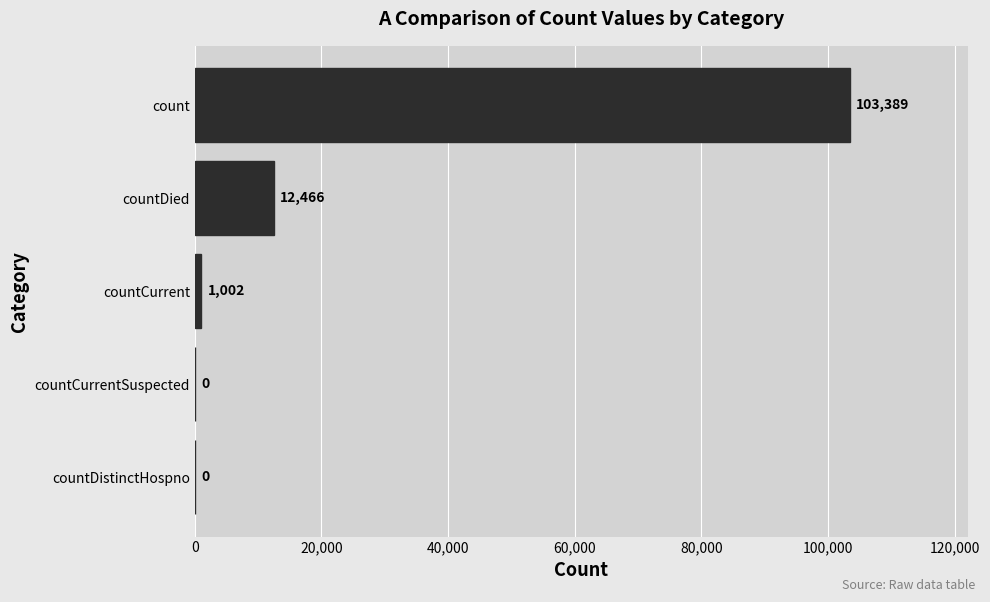

What is the sum of all values?

116857